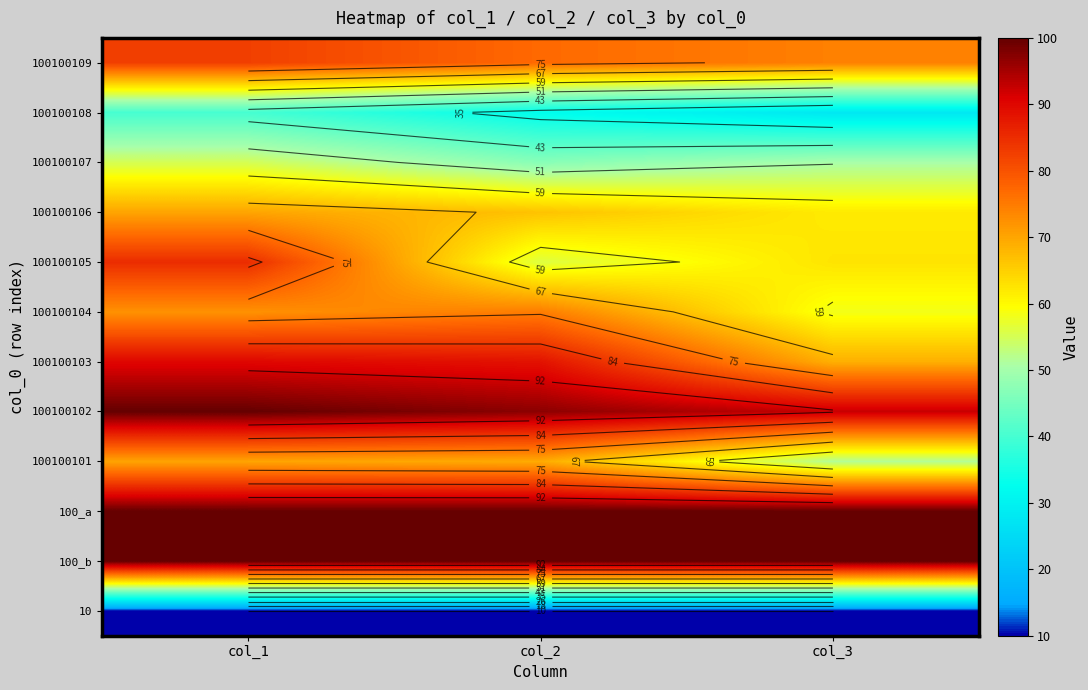

The 100100101 series shows 33.7 at col_2. True or false?

False